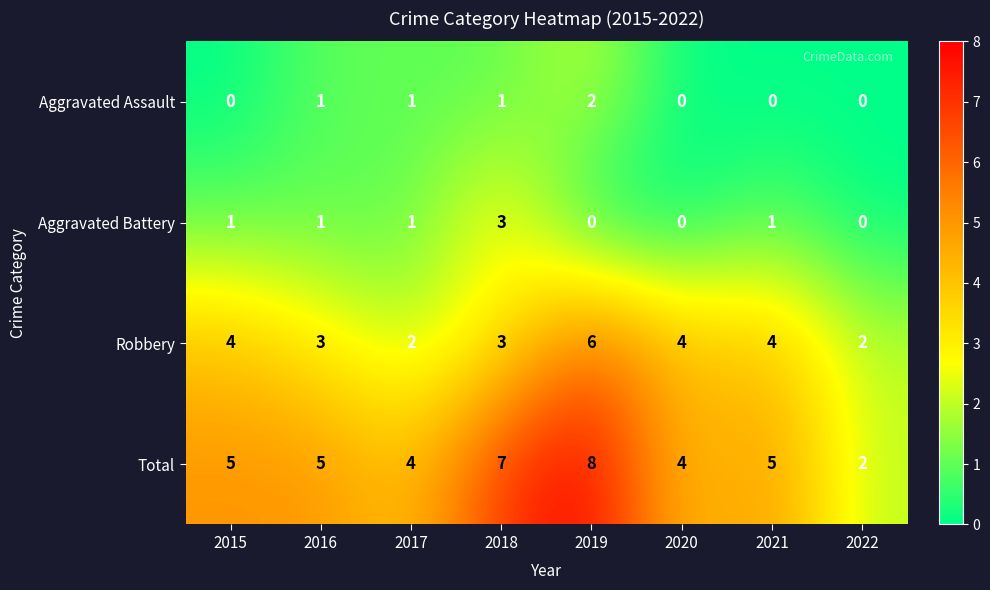

What is the approximate value of Total at 2019?

8